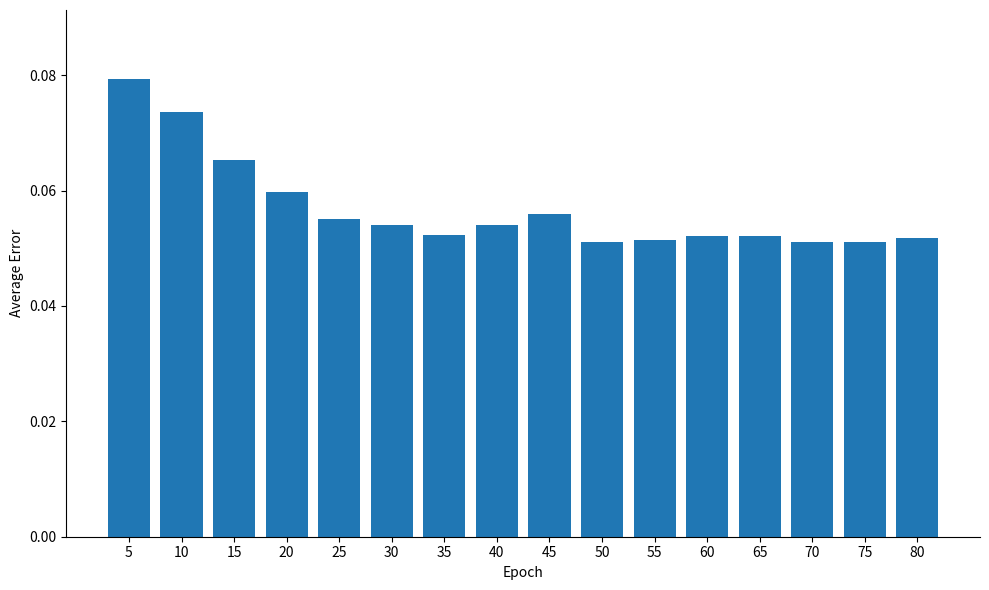

Which has a higher value, 60 or 10?

10